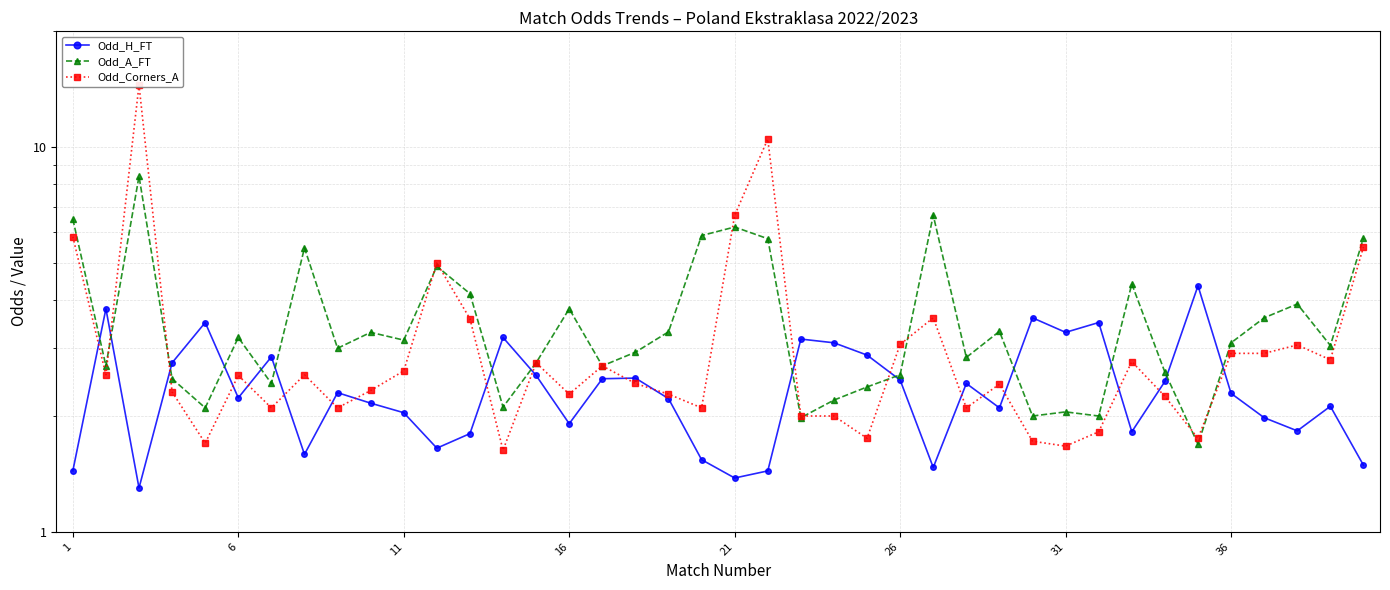

How many data points in Odd_H_FT are less than 2?

14